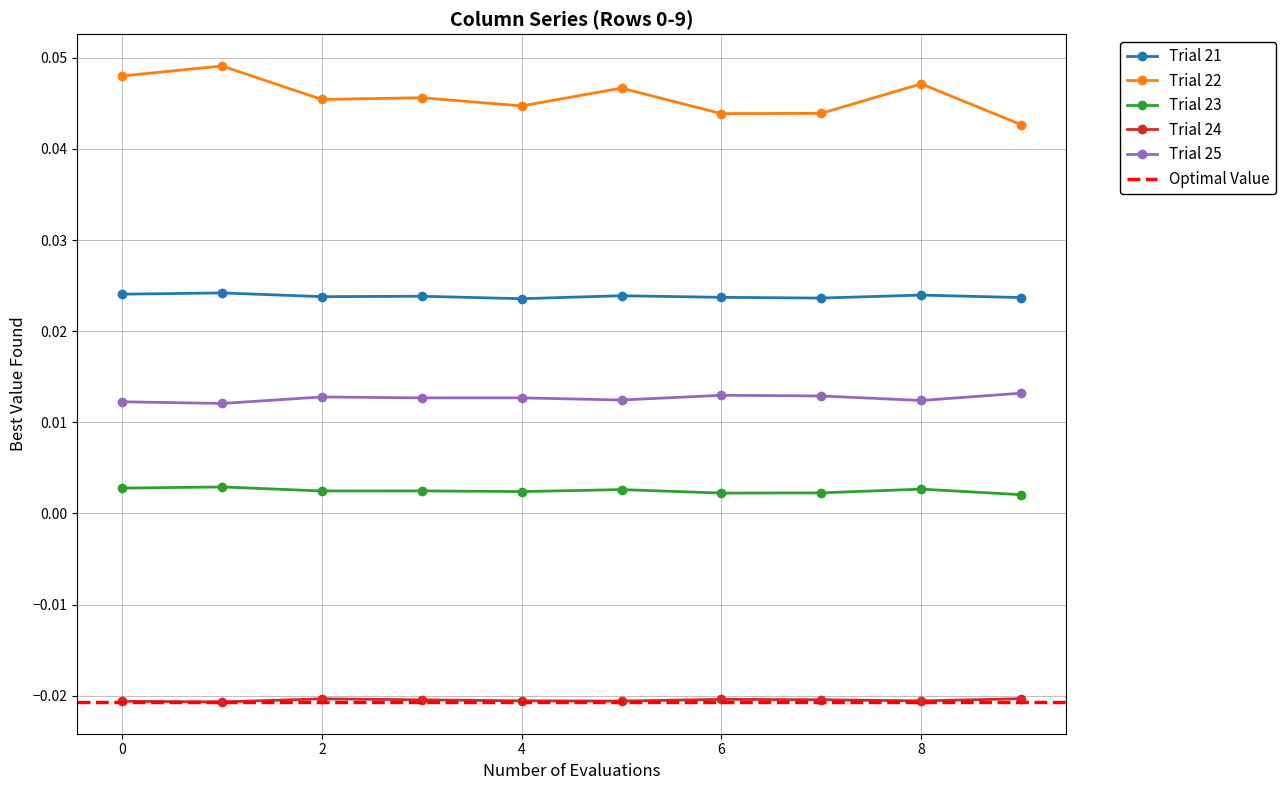

Is the value of col_6 at 3 greater than the value of col_2 at 0?

No